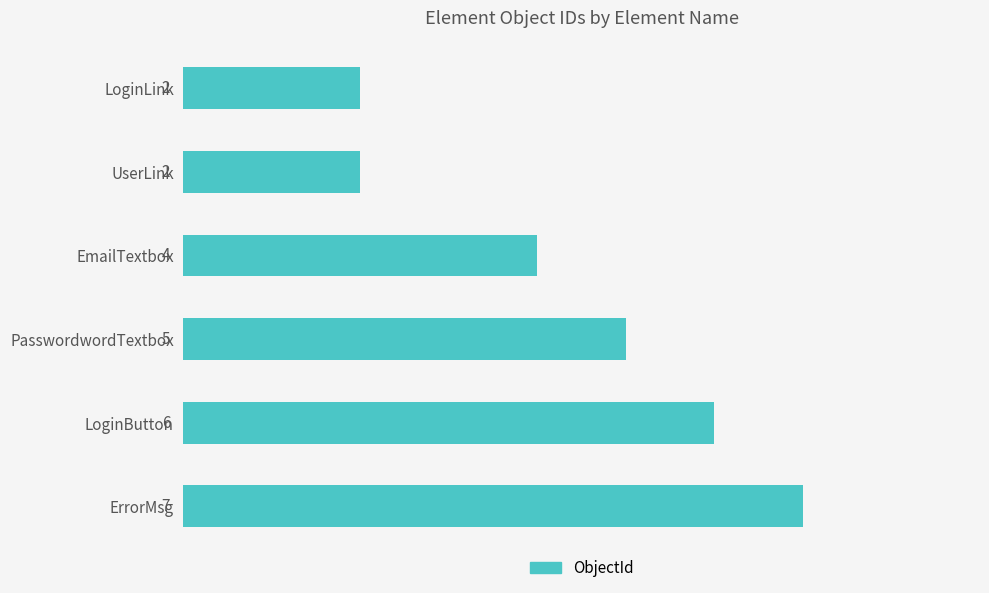

Count the values in the range 2 to 6.

5